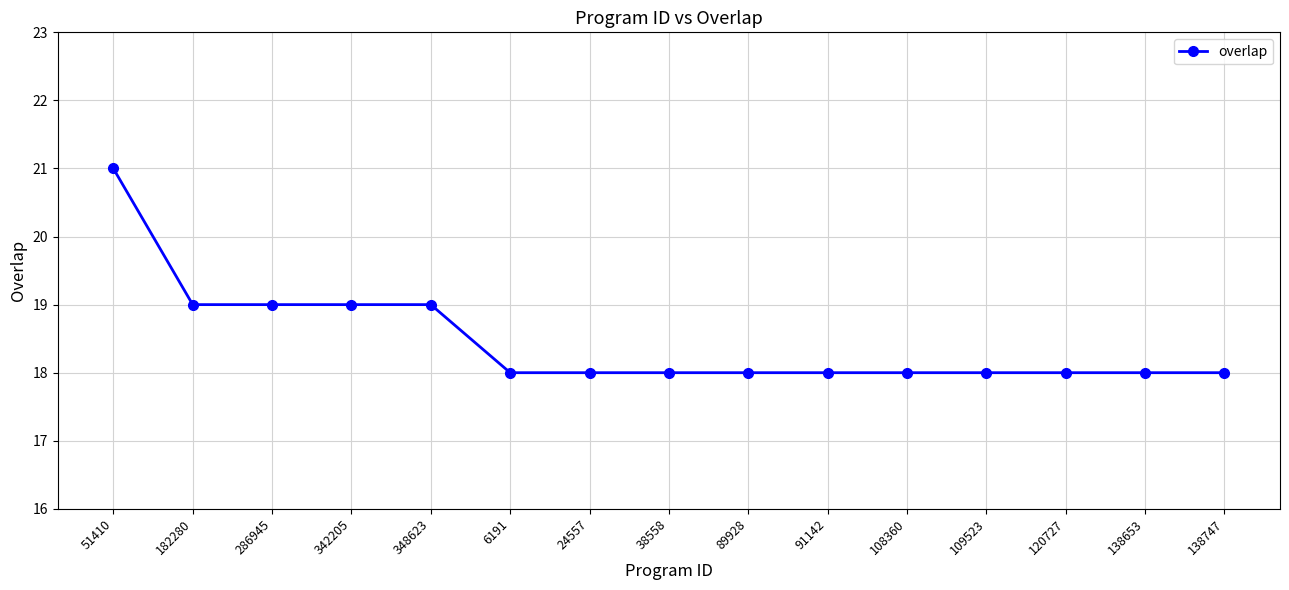

Reading left to right, extract all data points from this chart.

21	19	19	19	19	18	18	18	18	18	18	18	18	18	18